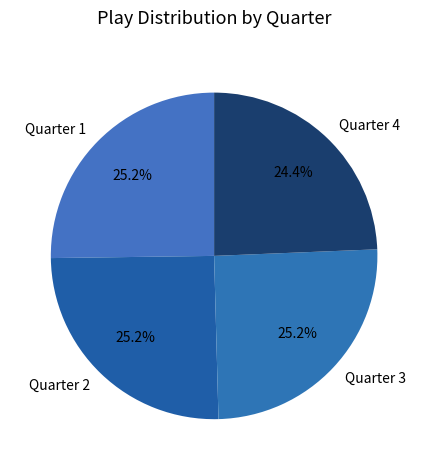

To the nearest percent, what is the difference between the Quarter 3 and Quarter 1 slice percentages?

0%